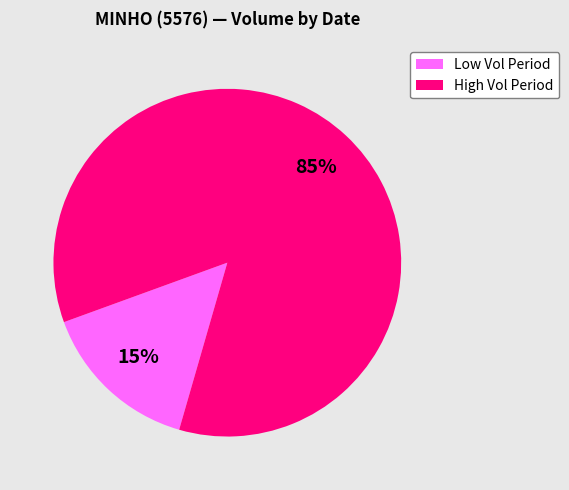

To the nearest percent, what is the difference between the largest and smallest slice percentages?

70%